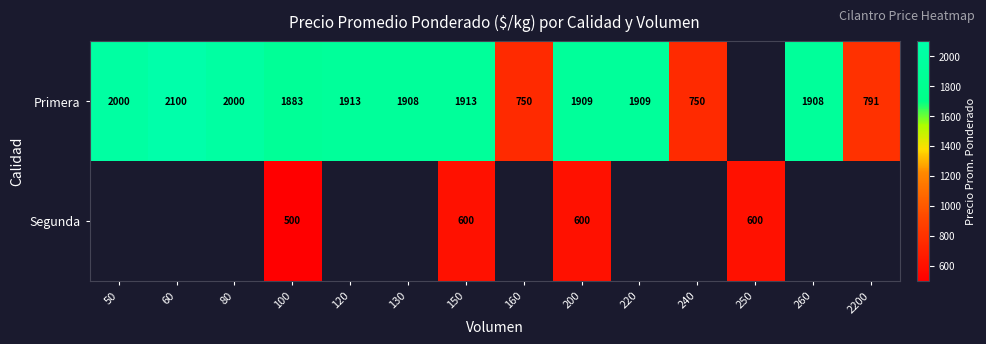

At which category is the sum across all series the highest?

150